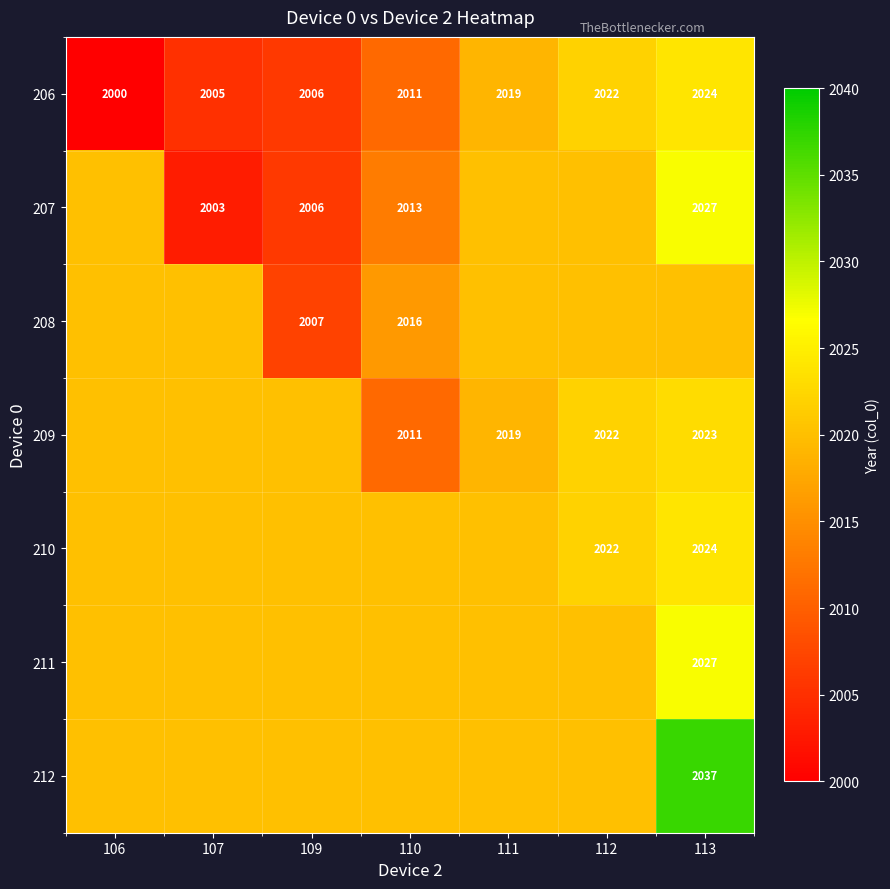

True or false: 209 has a value of 727 at 111.

False